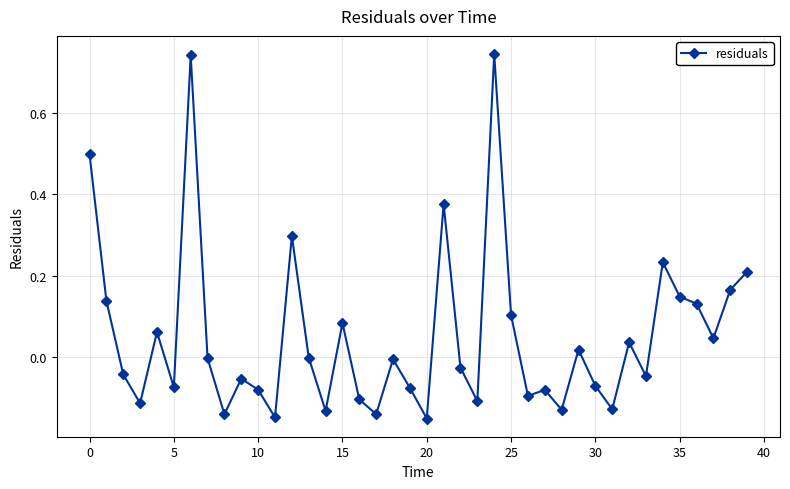

What is the sum of all values?

2.1